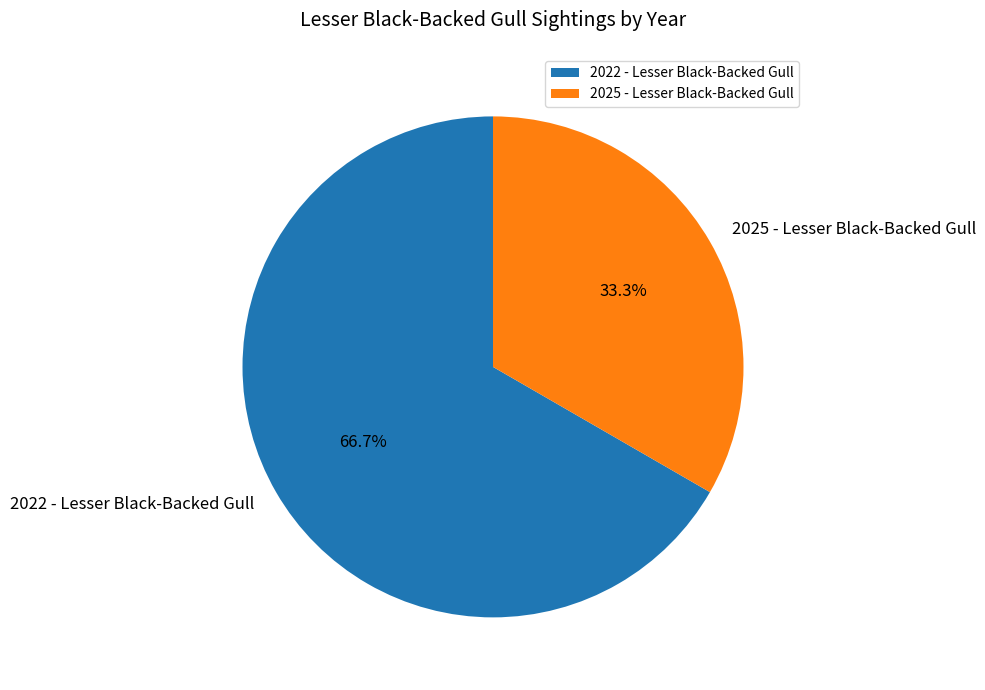

To the nearest percent, what is the difference between the 2022 - Lesser Black-Backed Gull and 2025 - Lesser Black-Backed Gull slice percentages?

33%